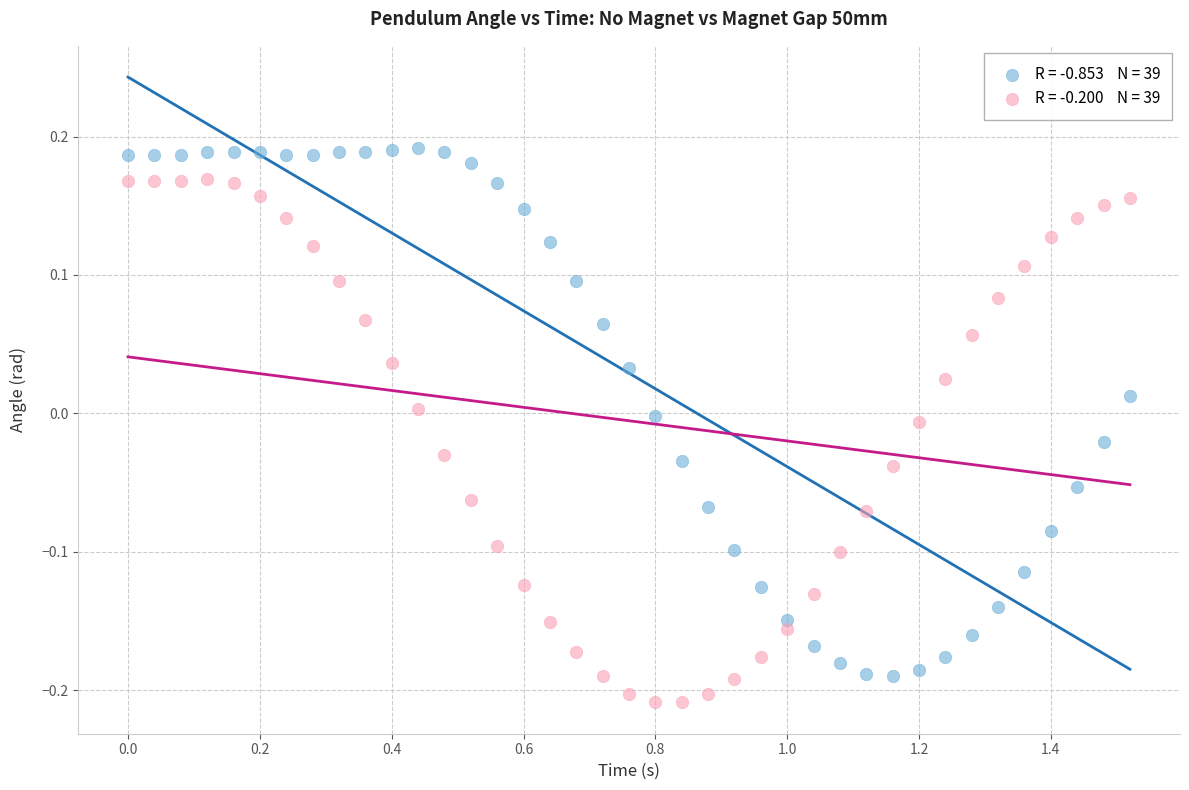

Across all data points, what is the range of X values (max minus min)?

1.5